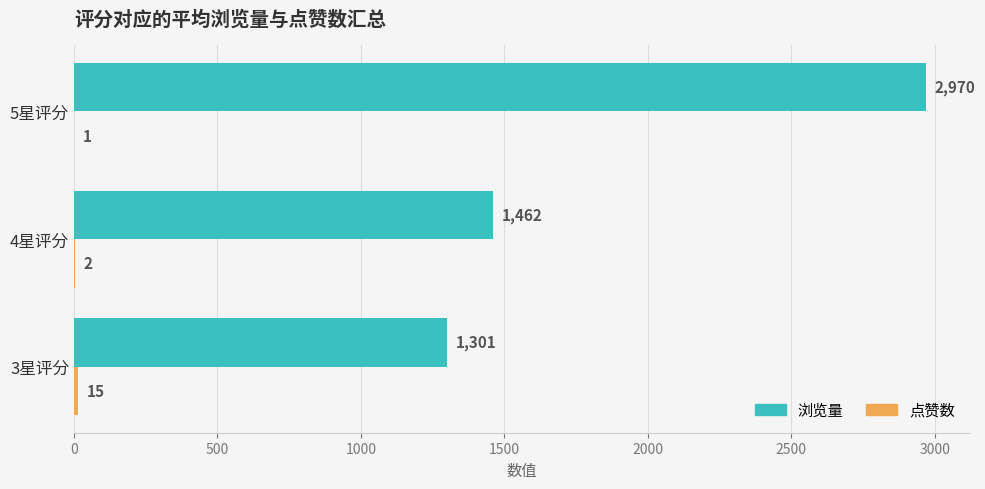

What value does the 浏览量 series have at 4星评分?

1462